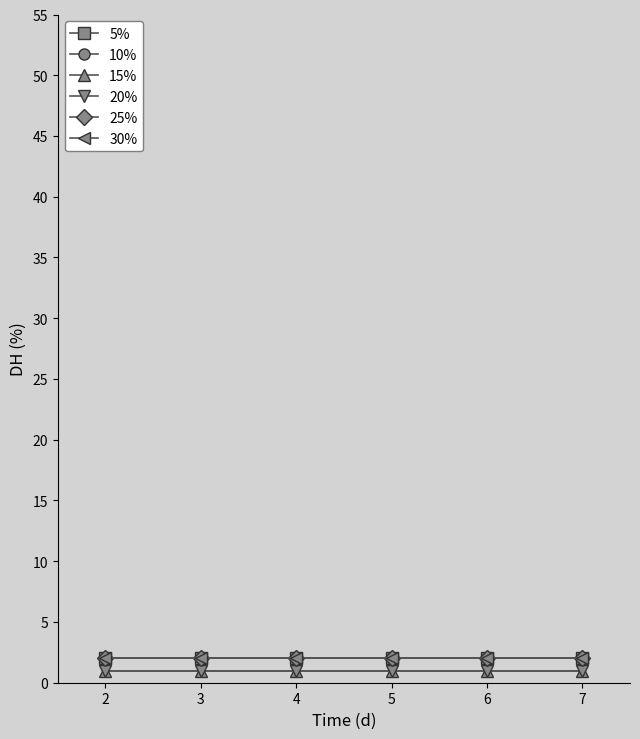

Reading left to right, list all the values displayed in this chart.

5%: 2	2	2	2	2	2
10%: 2	2	2	2	2	2
15%: 1	1	1	1	1	1
20%: 1	1	1	1	1	1
25%: 2	2	2	2	2	2
30%: 2	2	2	2	2	2